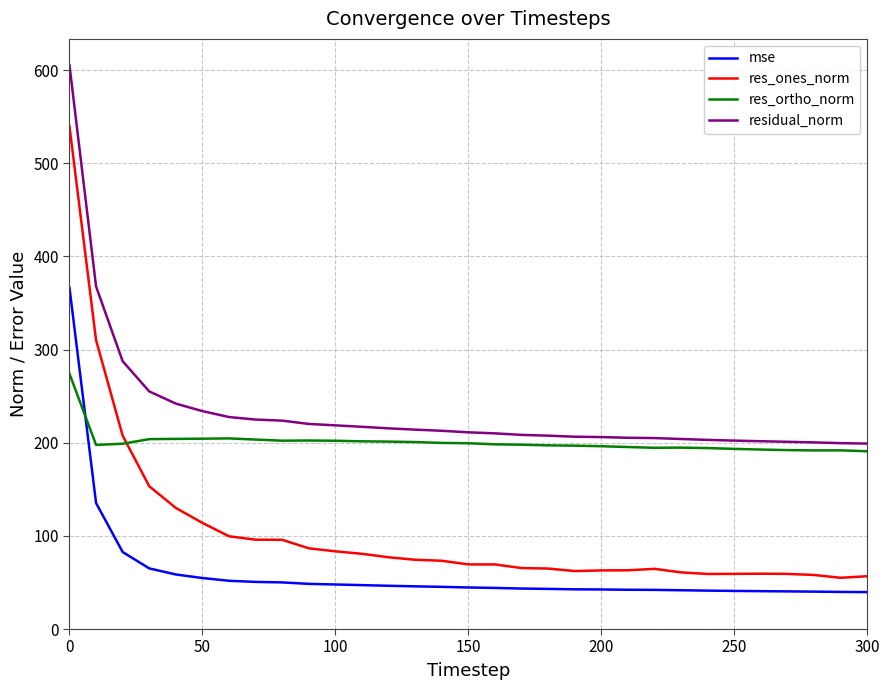

True or false: res_ortho_norm and residual_norm cross at least once.

False